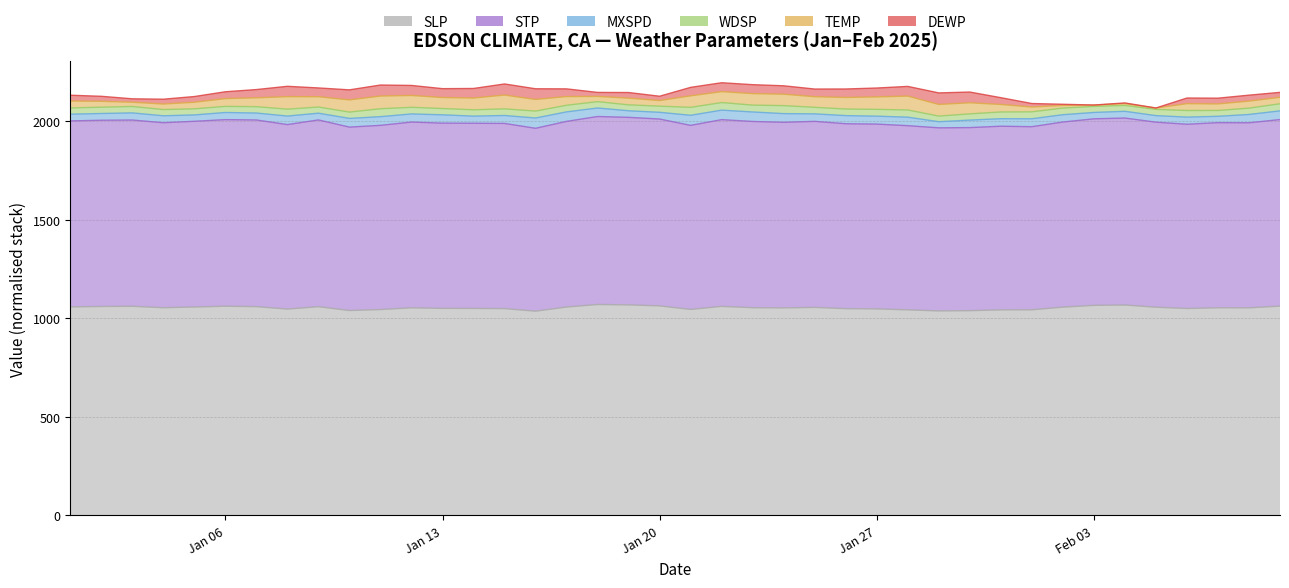

What is the difference between the STP values at 2025-01-14 and 2025-01-15?

0.1